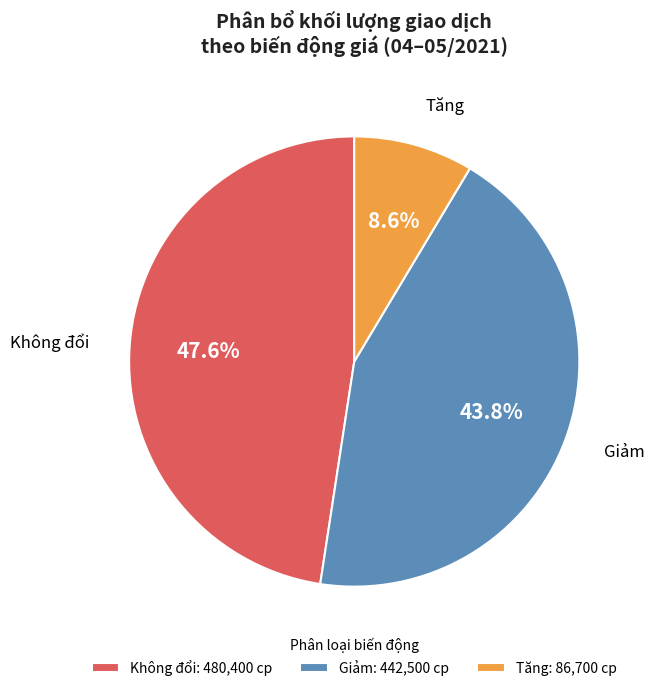

Which slice is the smallest?

Tăng: 86,700 cp